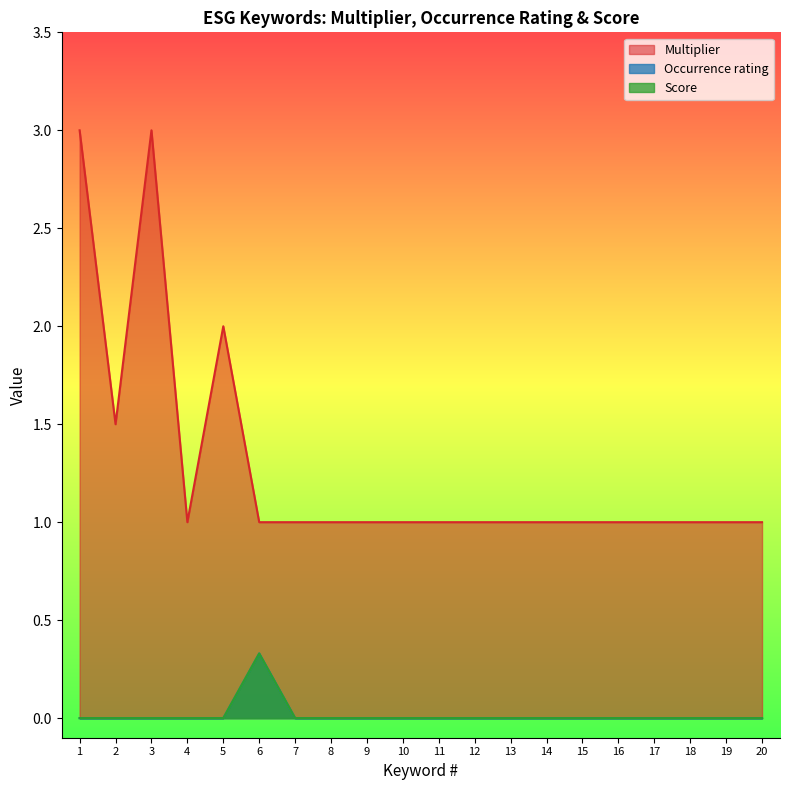

Between 3 and 13, which is larger?

3